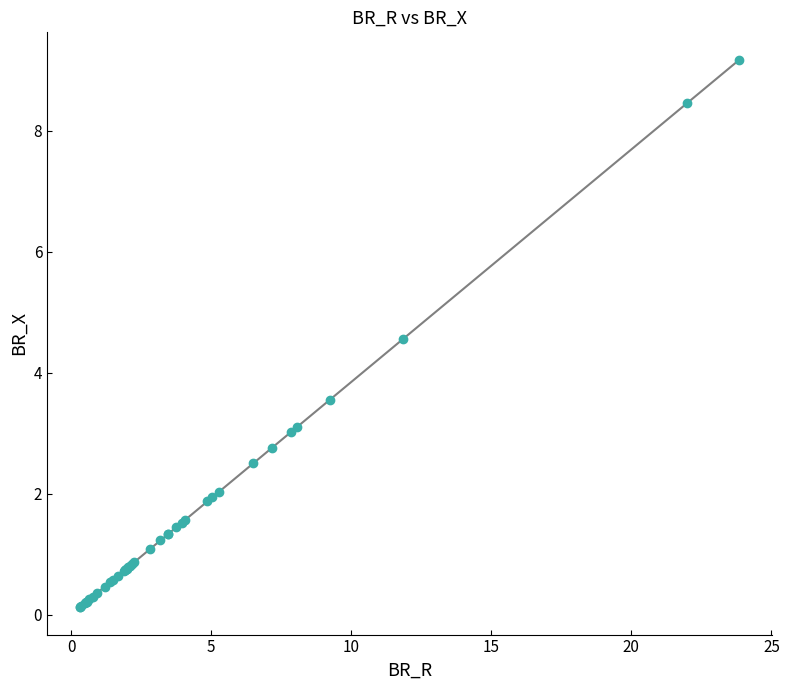

What Y value in the scatter plot is closest to 4?

3.6